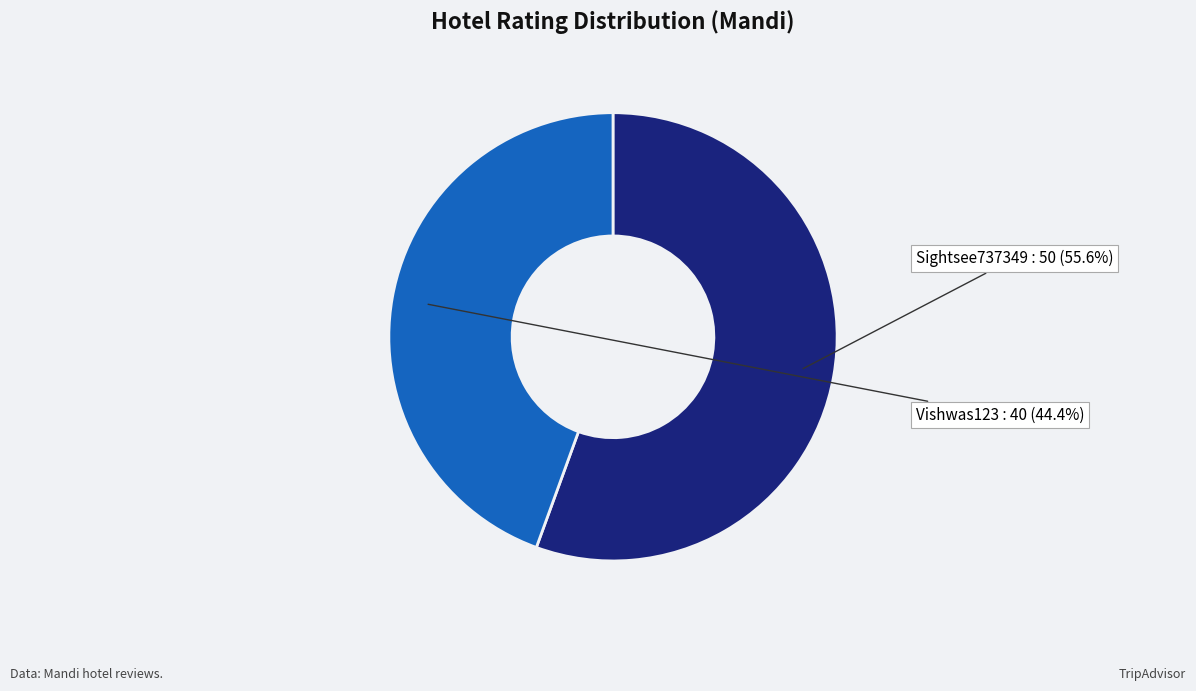

Which category has the biggest portion of the pie?

Sightsee737349